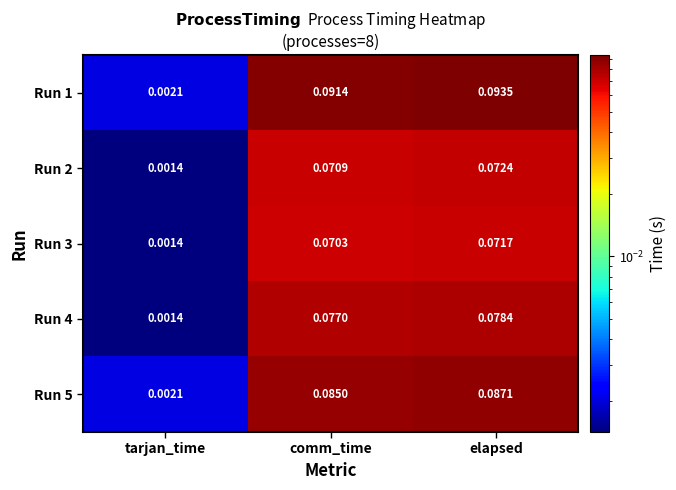

Where is Run 1 nearest to the value 0?

tarjan_time